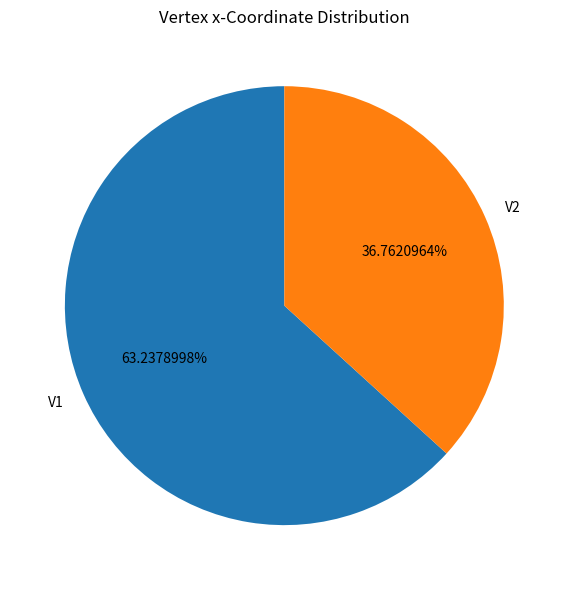

How many slices are in this pie chart?

2